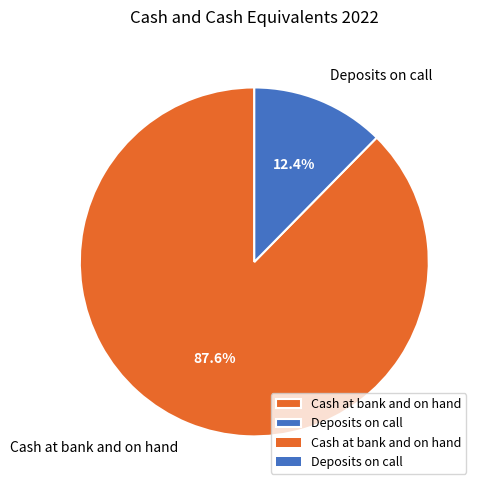

True or false: Deposits on call accounts for 22% of the total.

False